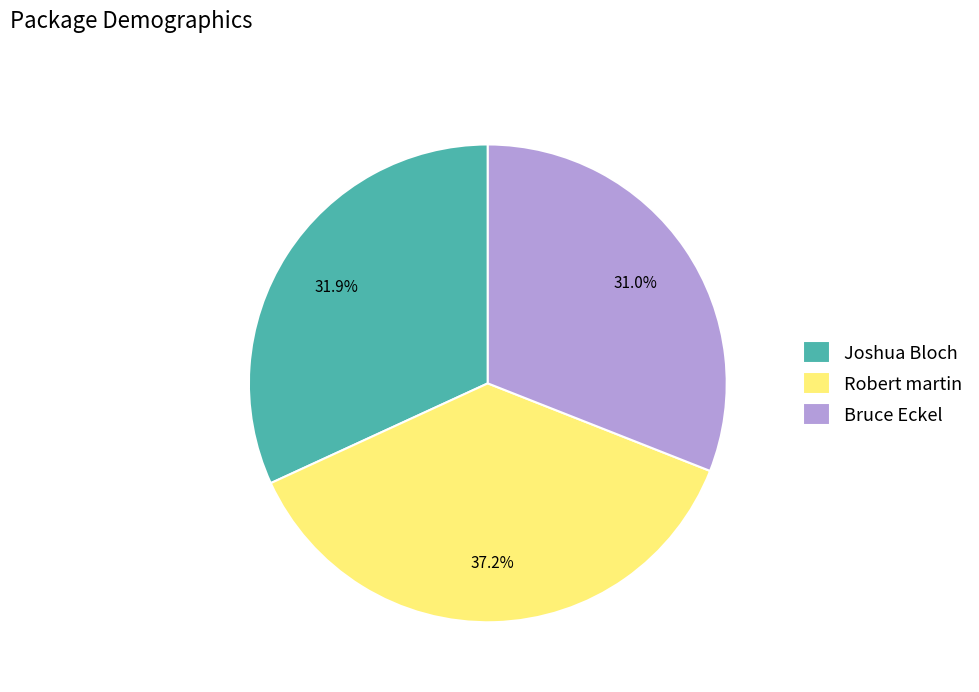

The Joshua Bloch slice represents 22% of the pie. True or false?

False